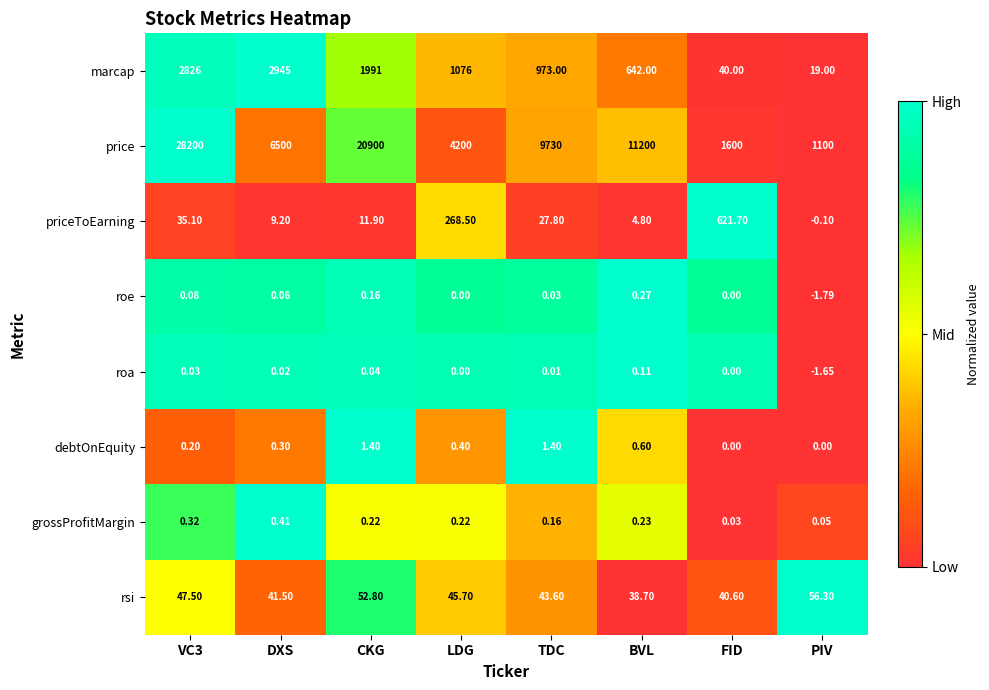

Which series changed the most between LDG and FID?

price